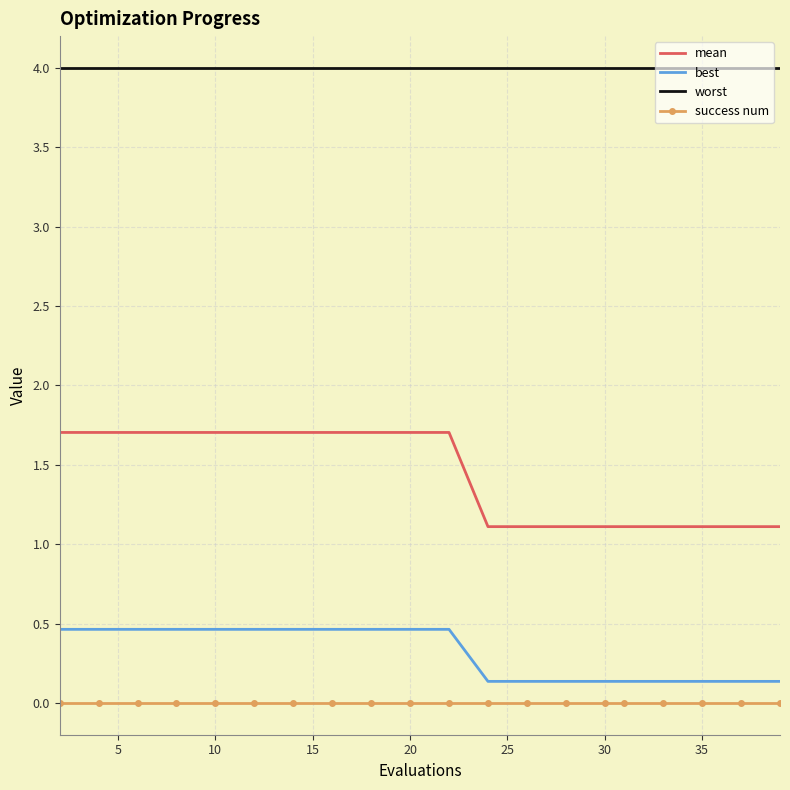

Which series has the widest spread of values?

mean